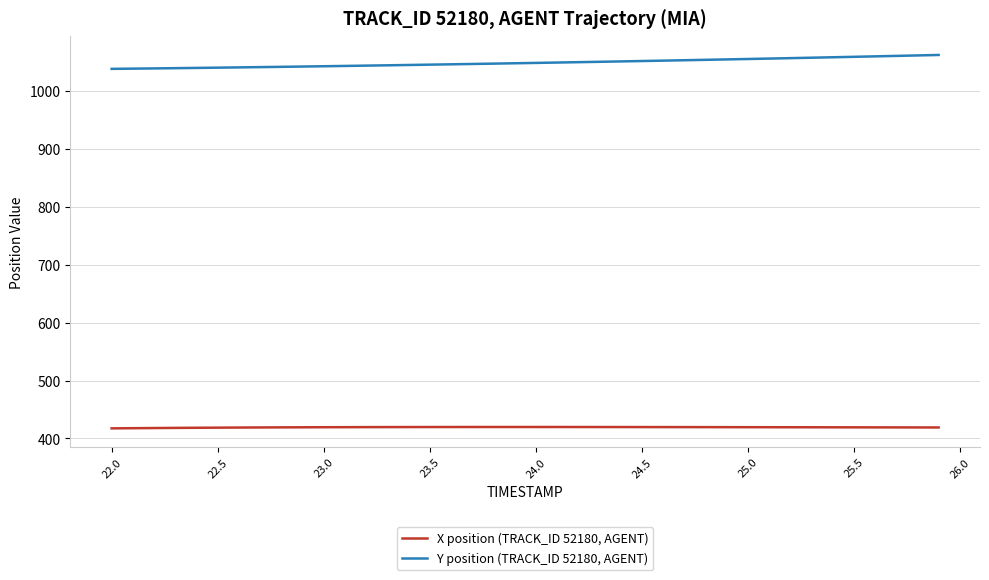

What is the greatest value displayed?

1061.6